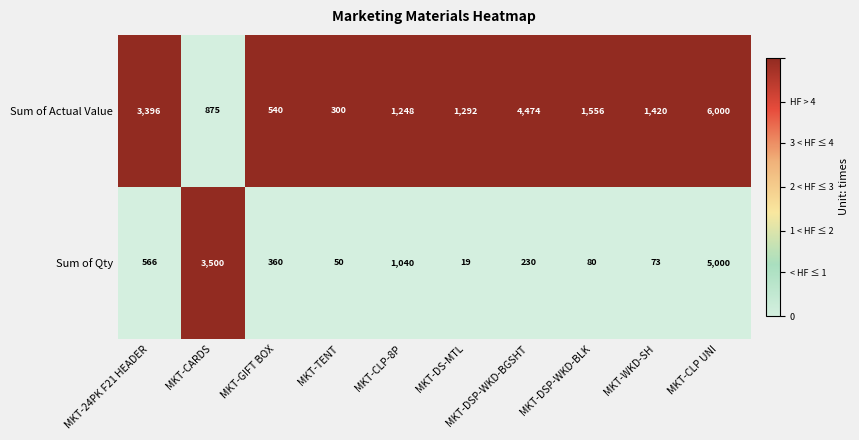

At which category is the sum across all series the highest?

MKT-CLP UNI